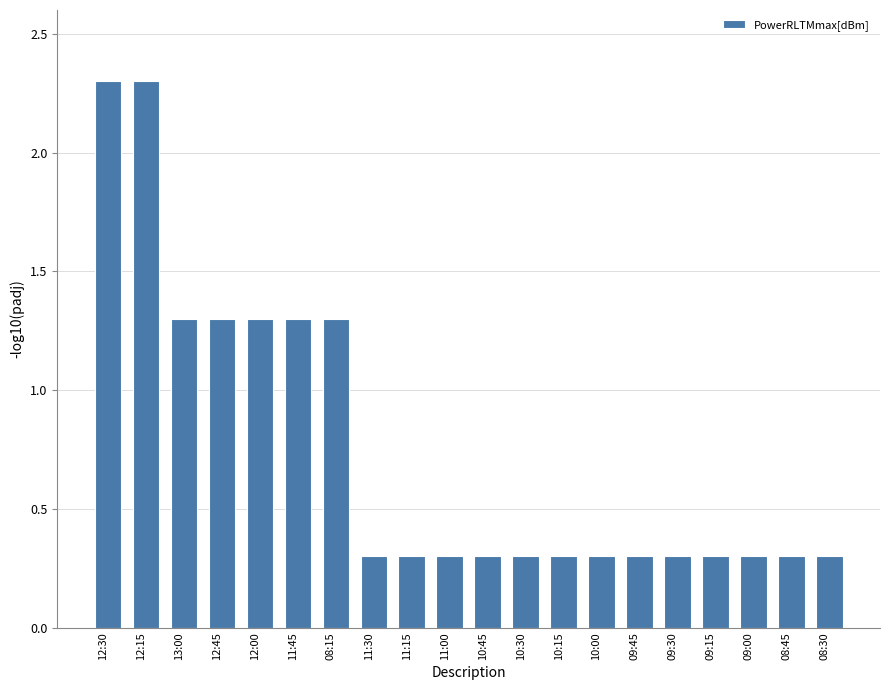

What is the label of the 17th bar from the right?

12:45